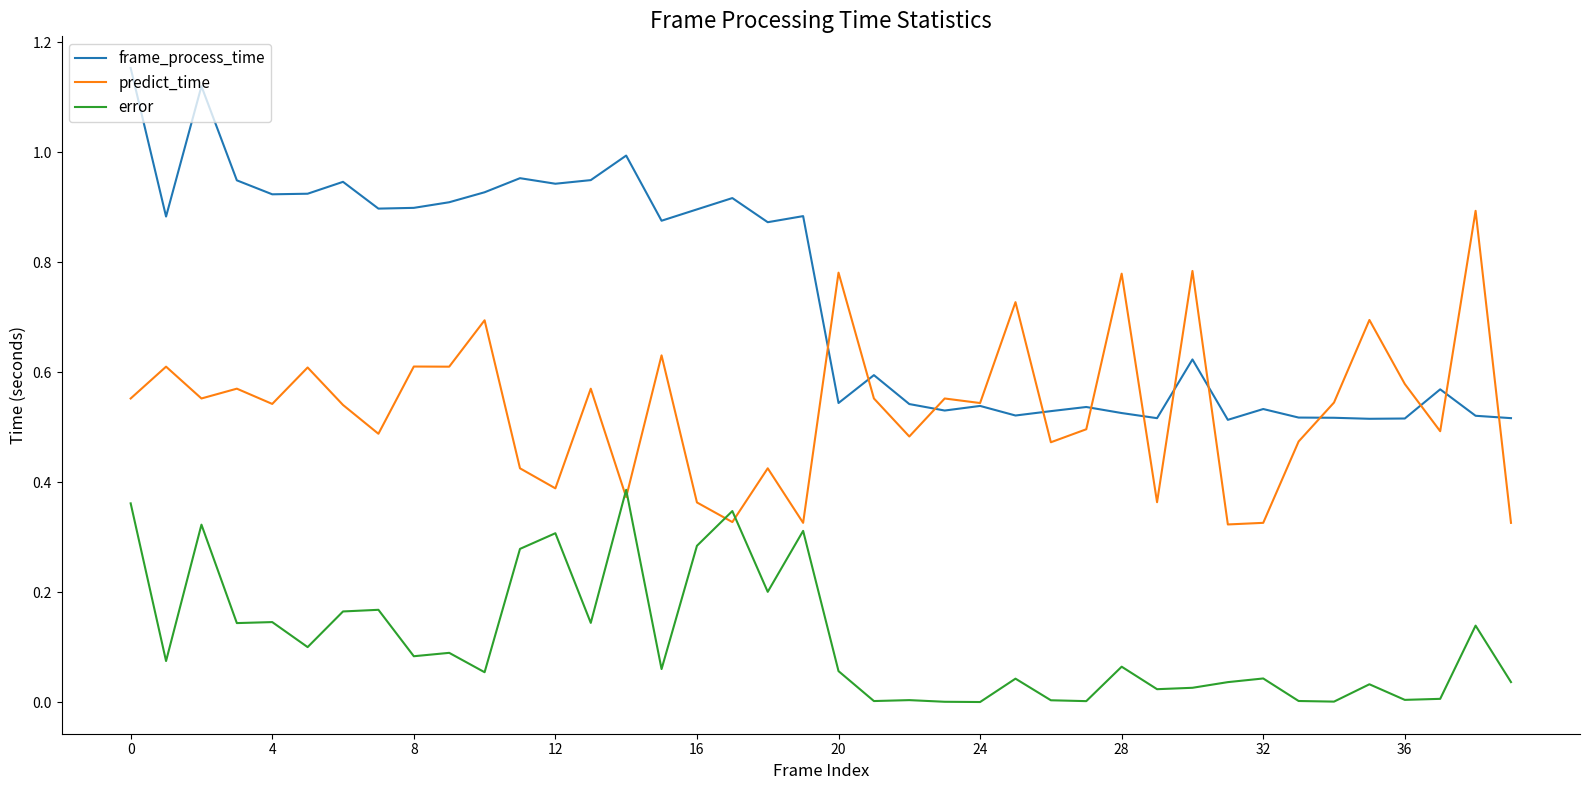

Does the chart display data point markers on the line(s)?

No